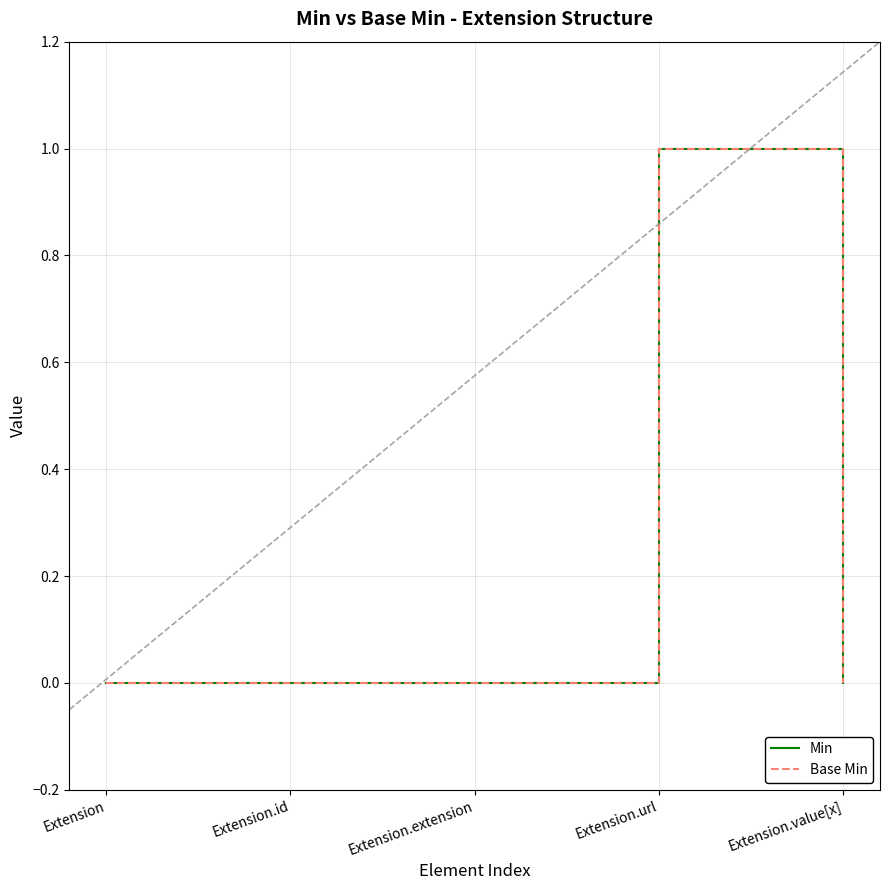

Is this an area chart (filled region under the line)?

No